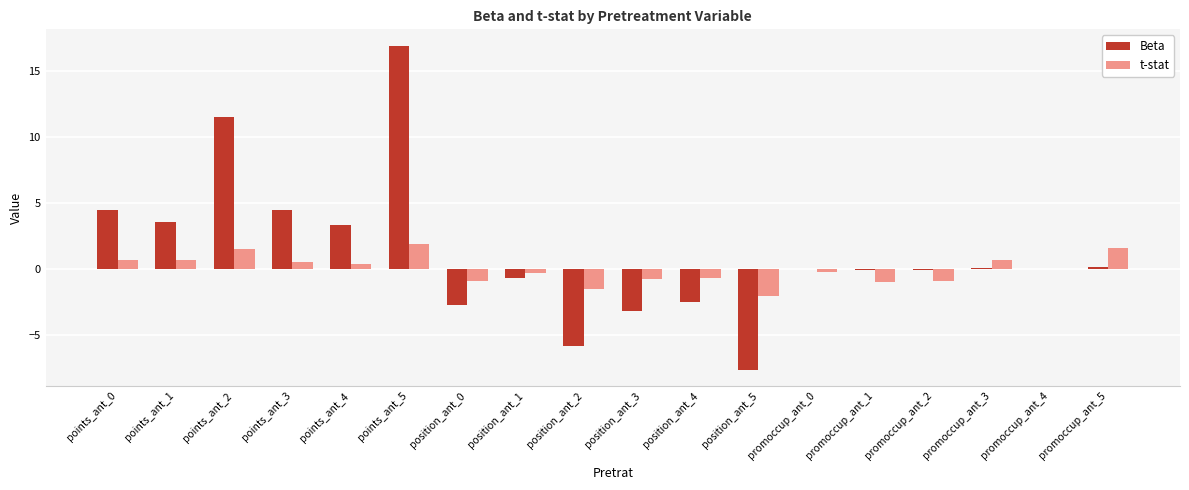

Between position_ant_3 and promoccup_ant_5, which series saw the biggest shift?

Beta